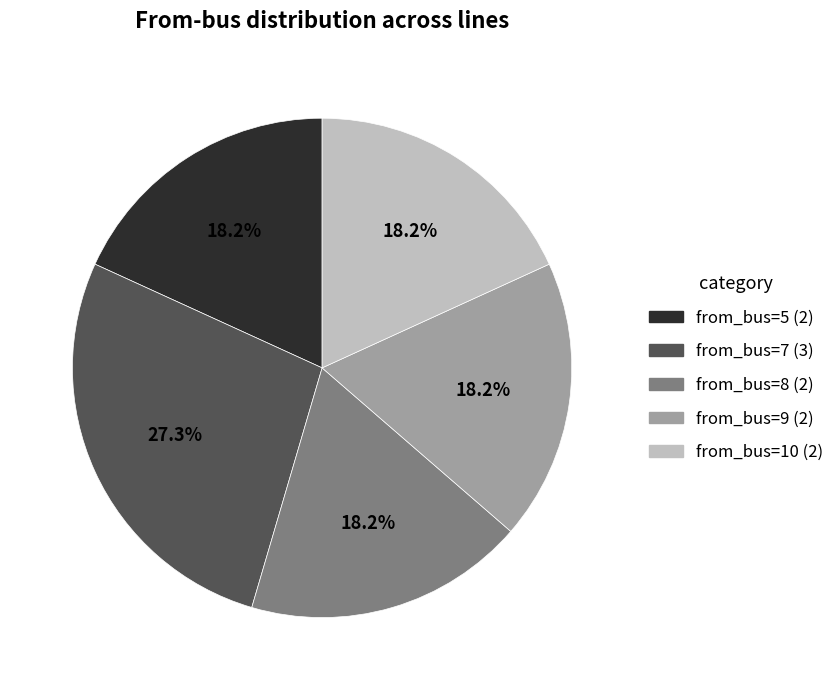

How many segments does this pie chart have?

5